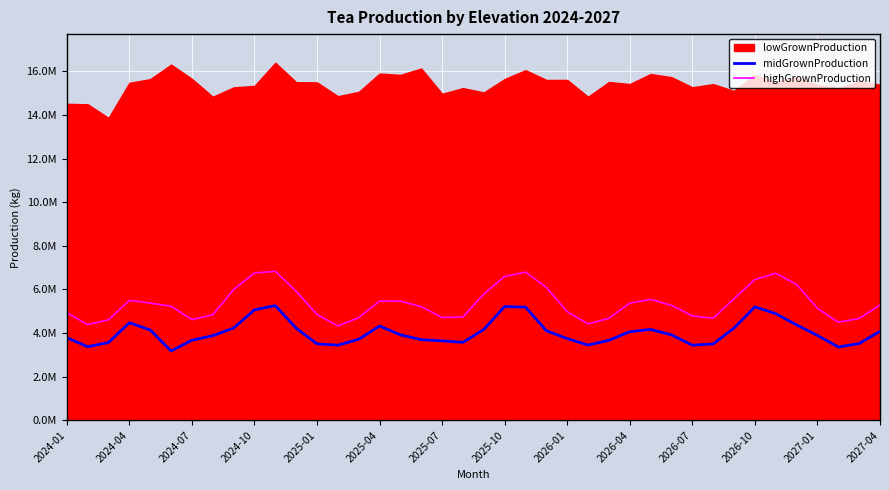

Read the highGrownProduction value at 31.

4681748.1